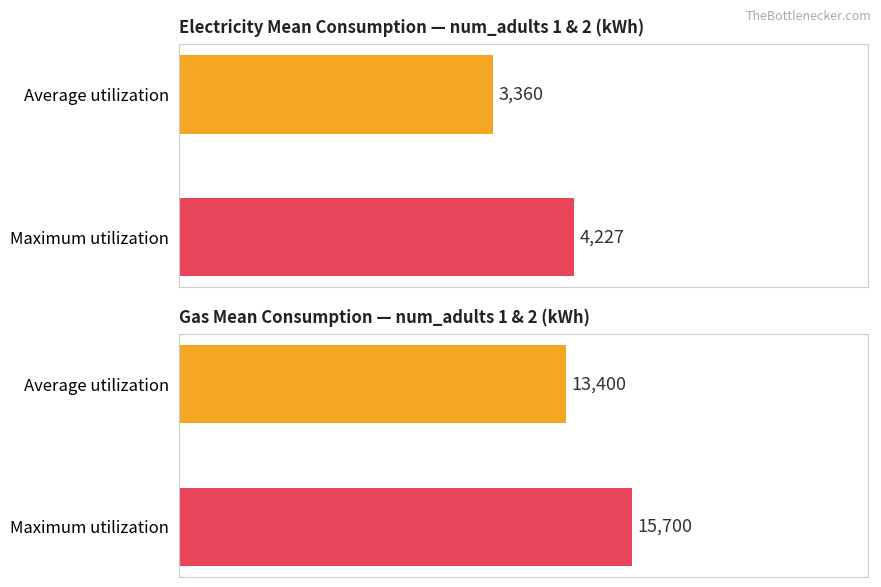

Rank the series by their average value, from lowest to highest.

elec_mean_consumption, gas_mean_consumption